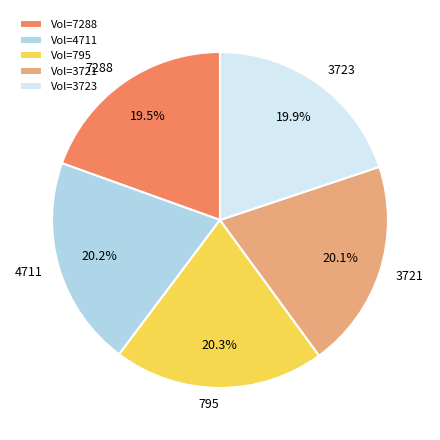

What portion of the pie excludes 4711?

79.8%